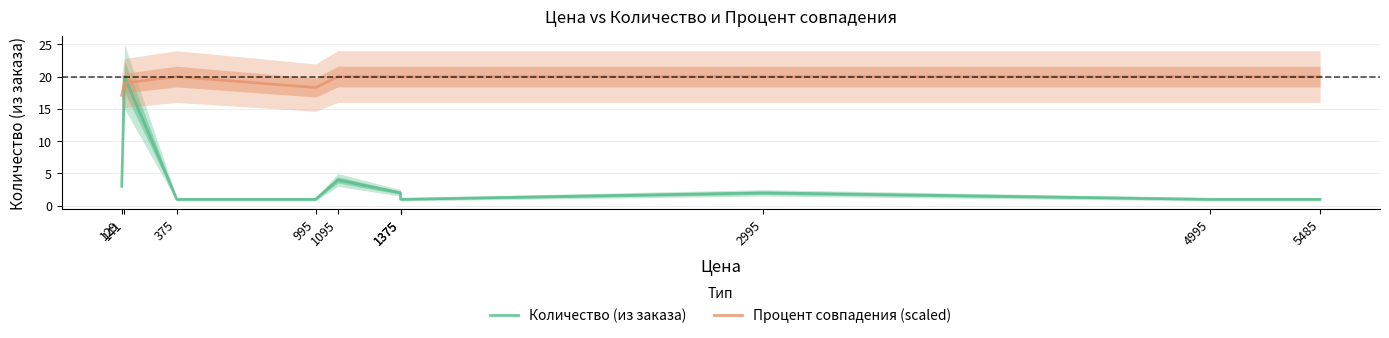

Count the number of categories in the chart.

10